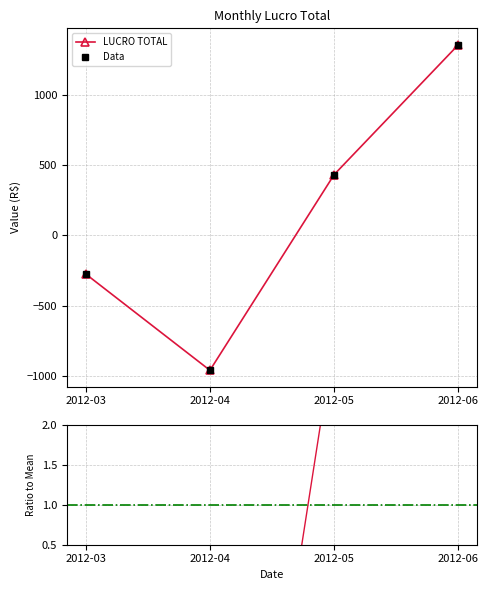

Which series ends up on top after the final intersection of Data and LUCRO TOTAL?

Data